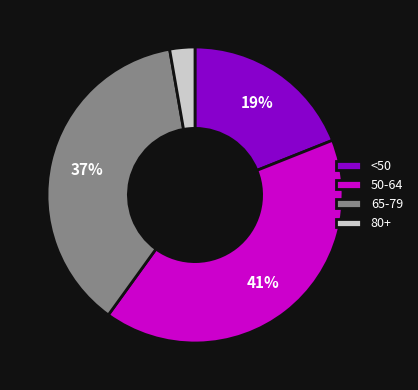

Which category has the smallest portion of the pie?

80+